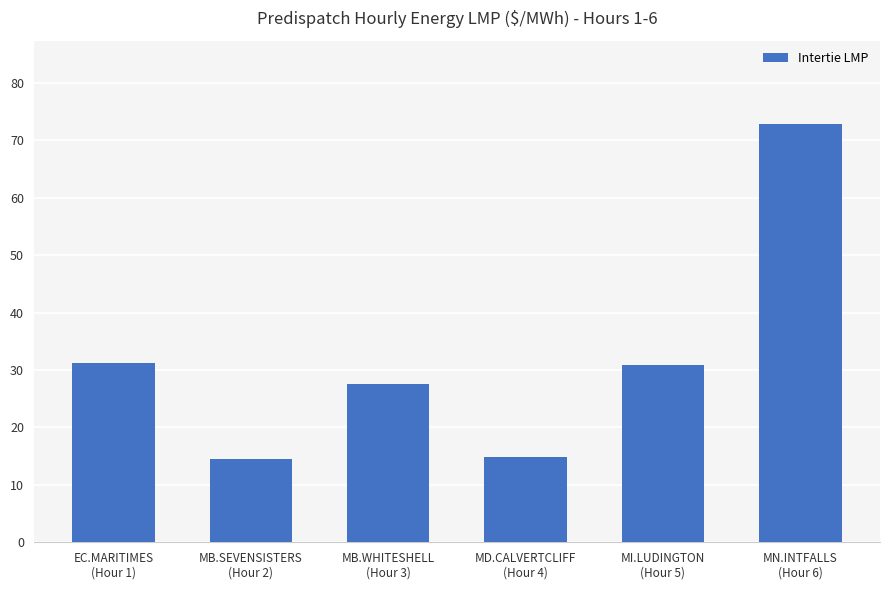

How many values are below 30?

3